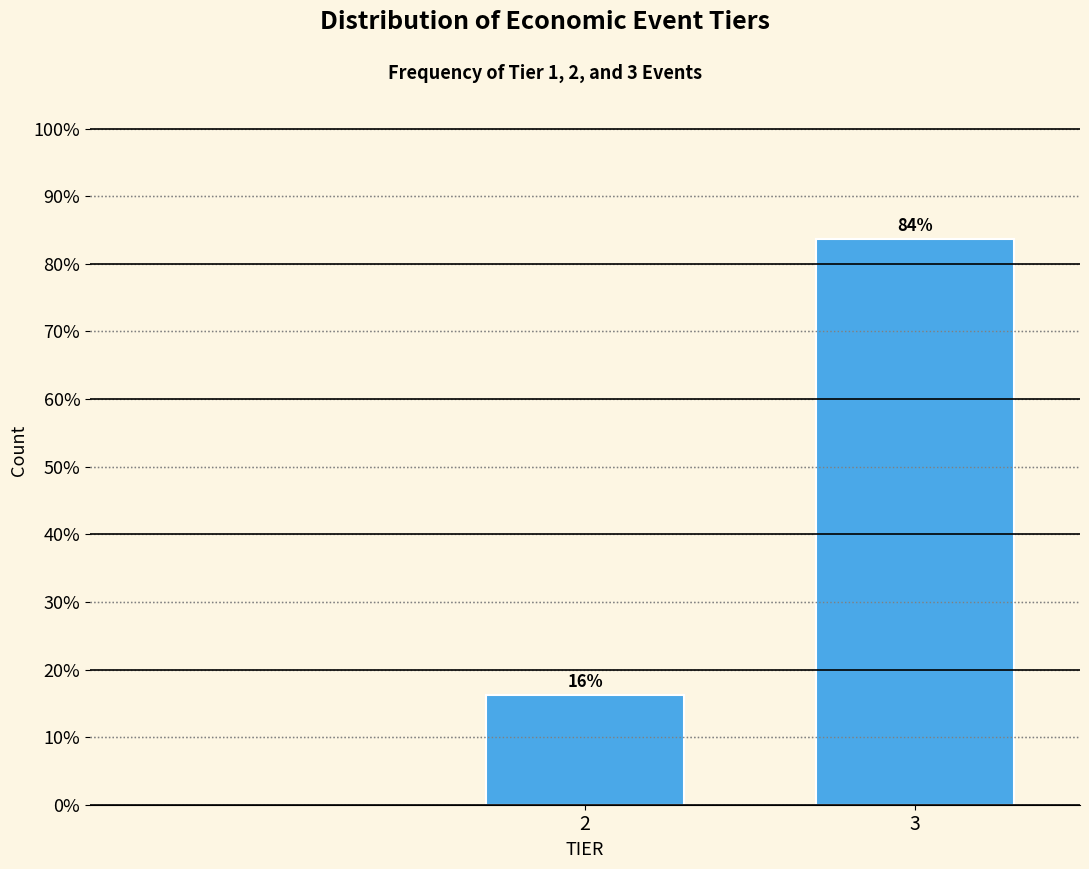

What is the greatest value displayed?

83.8